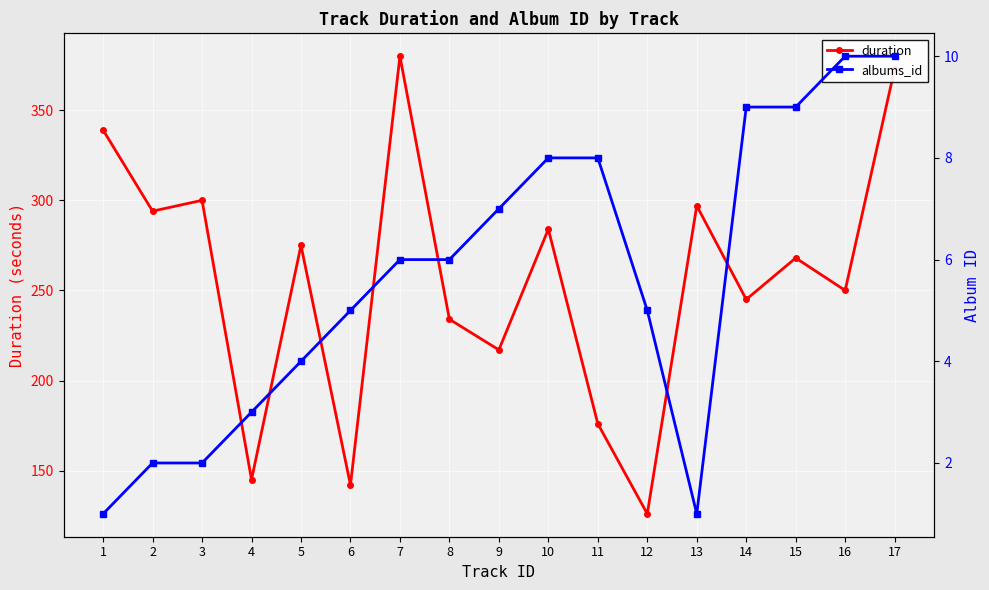

Rank the series by their maximum value, from highest to lowest.

duration, albums_id